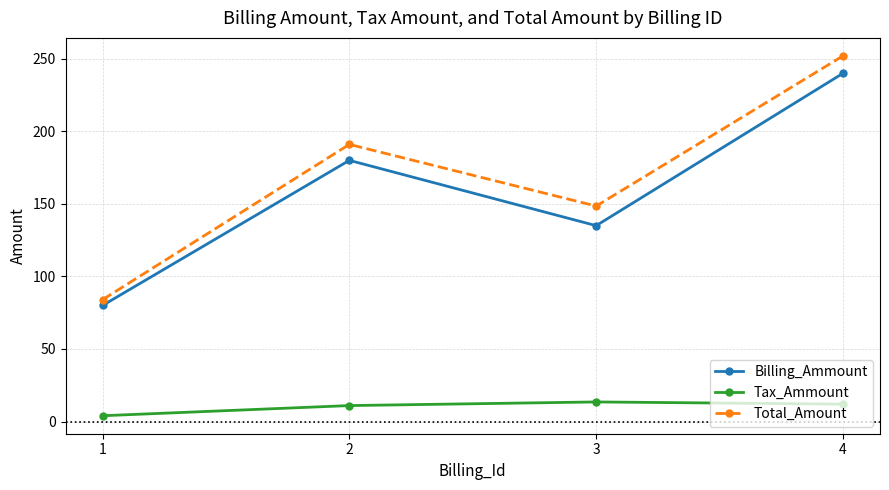

Rank the series by their maximum value, from lowest to highest.

Tax_Ammount, Billing_Ammount, Total_Amount